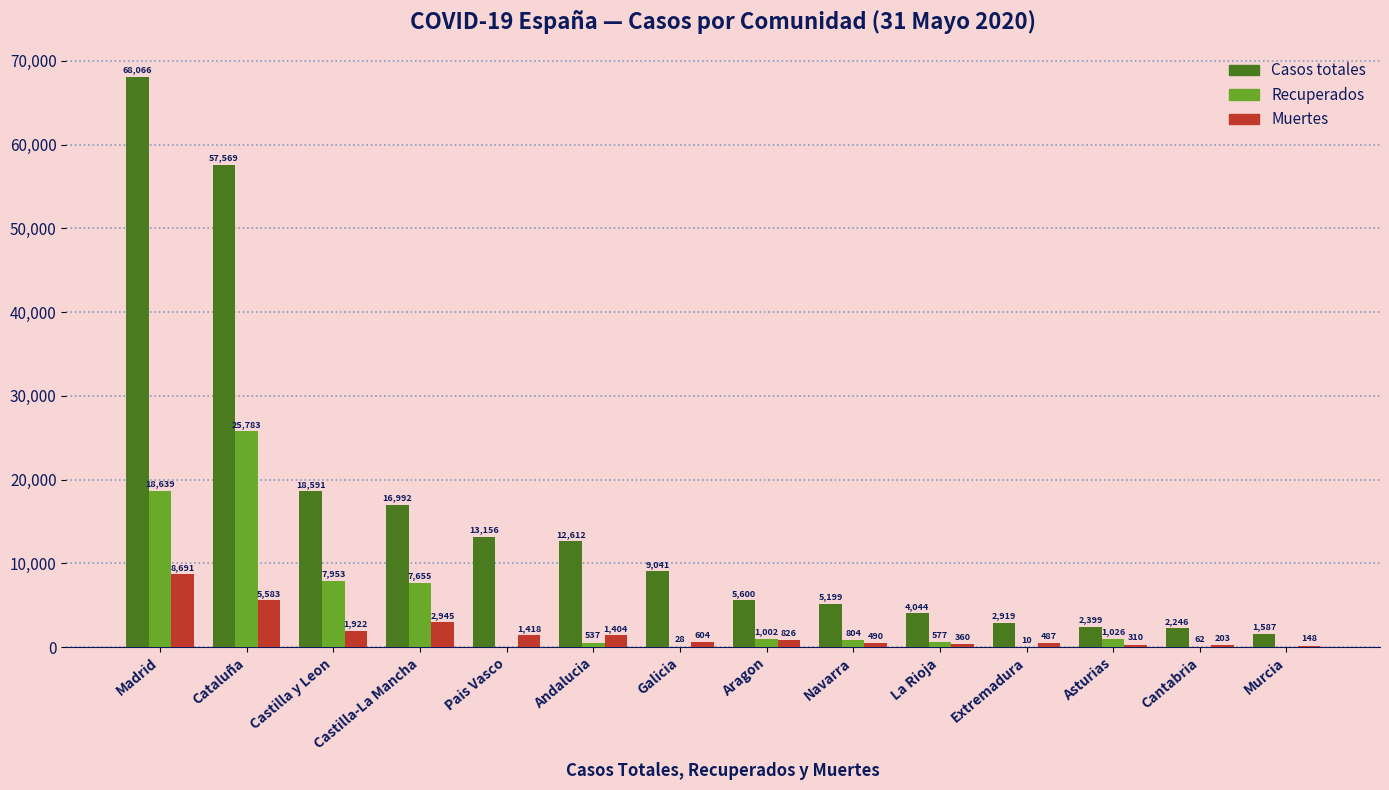

Between Navarra and La Rioja, which series saw the biggest shift?

Casos totales